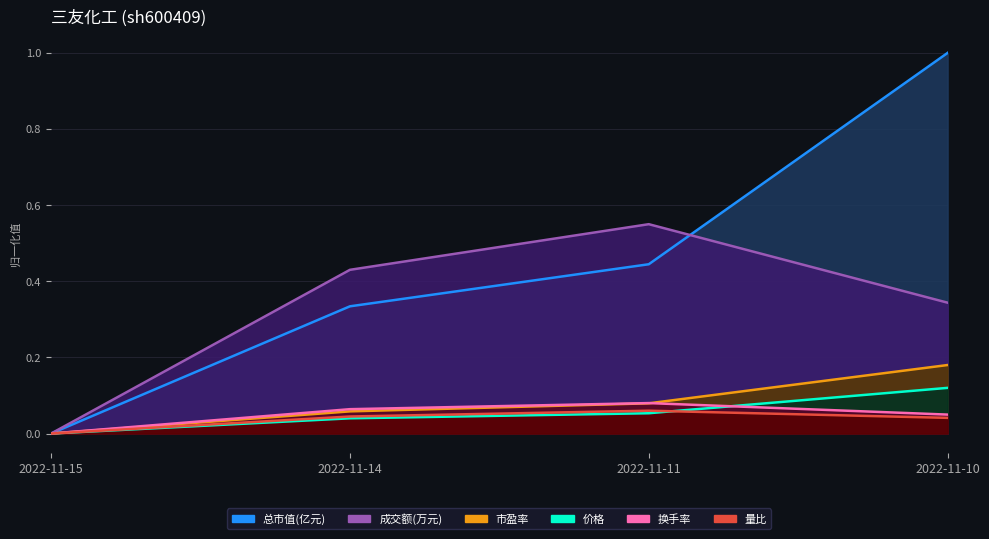

True or false: 价格 has a value of 0.1 at 2022-11-10.

True